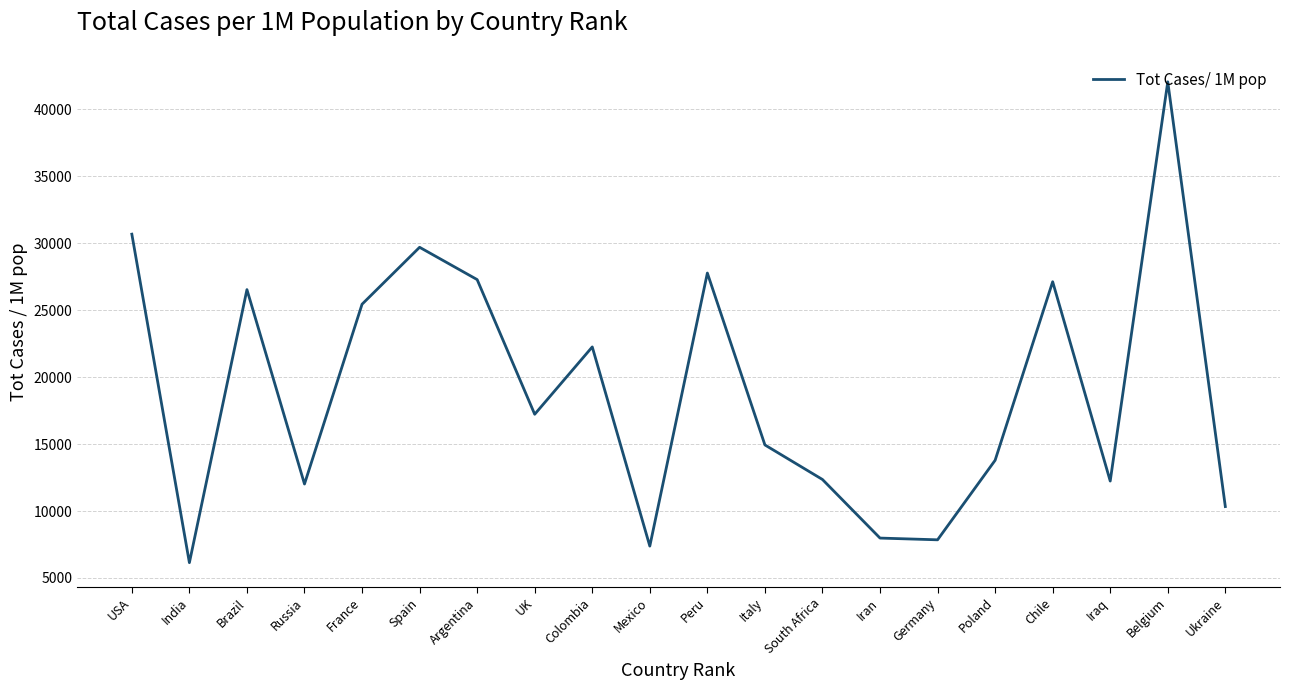

At which category does the chart reach its minimum across all series?

India